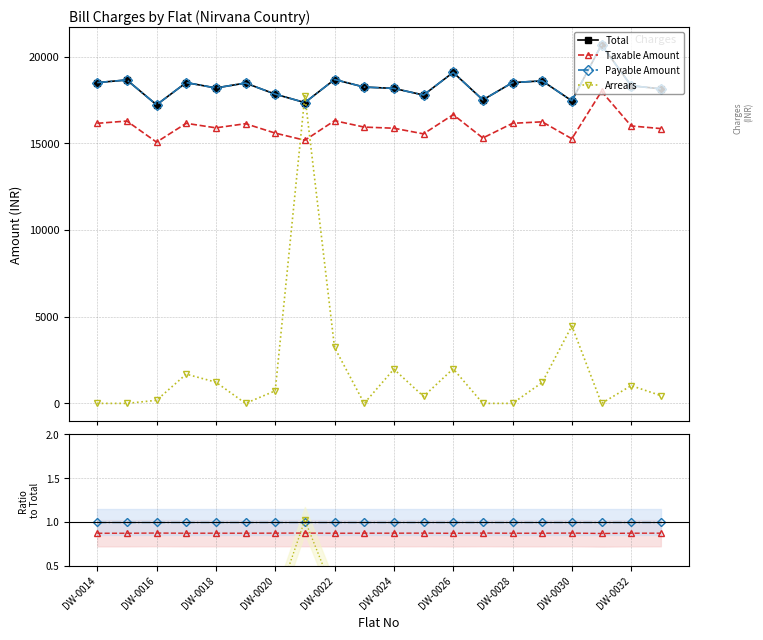

How many data points does each series have?

20